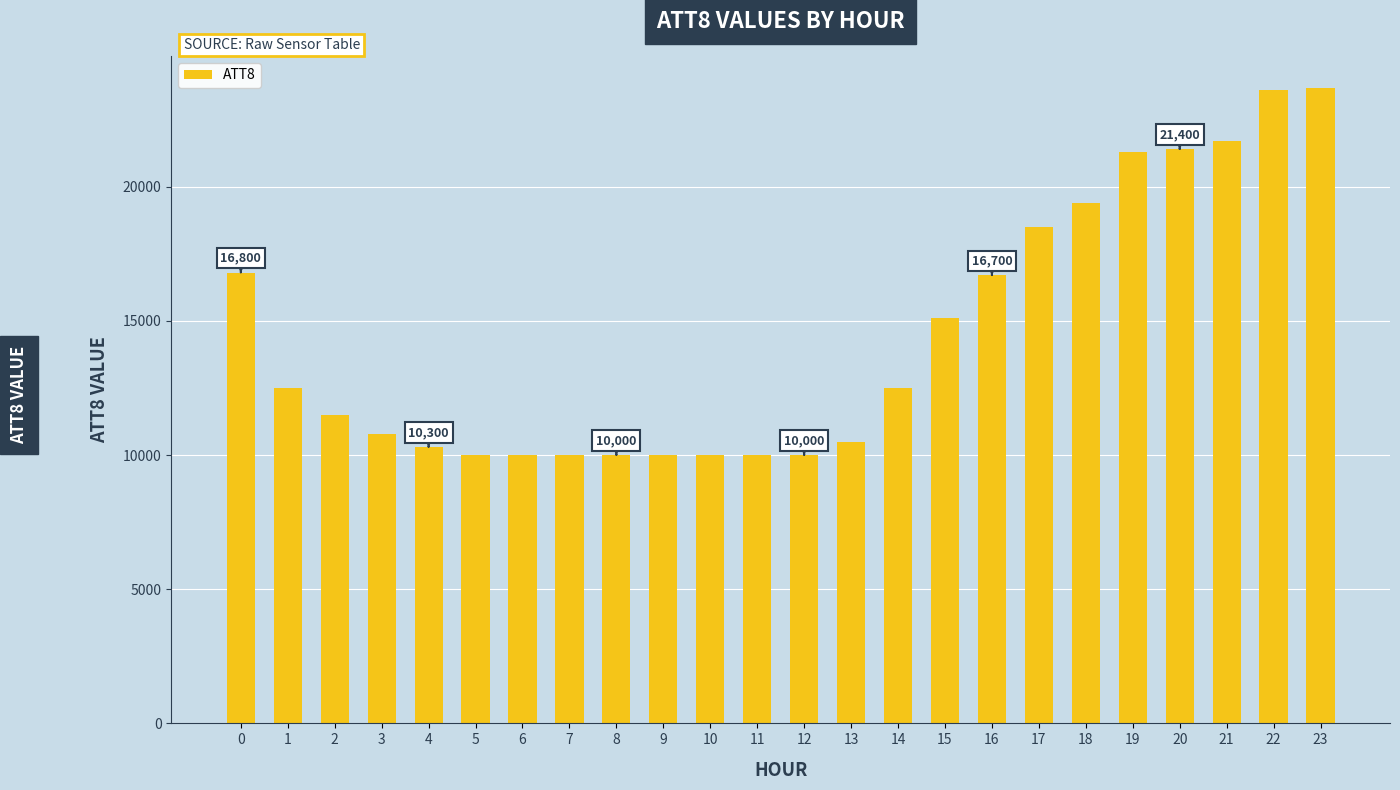

What is the change in value from 6 to 19?

+11300